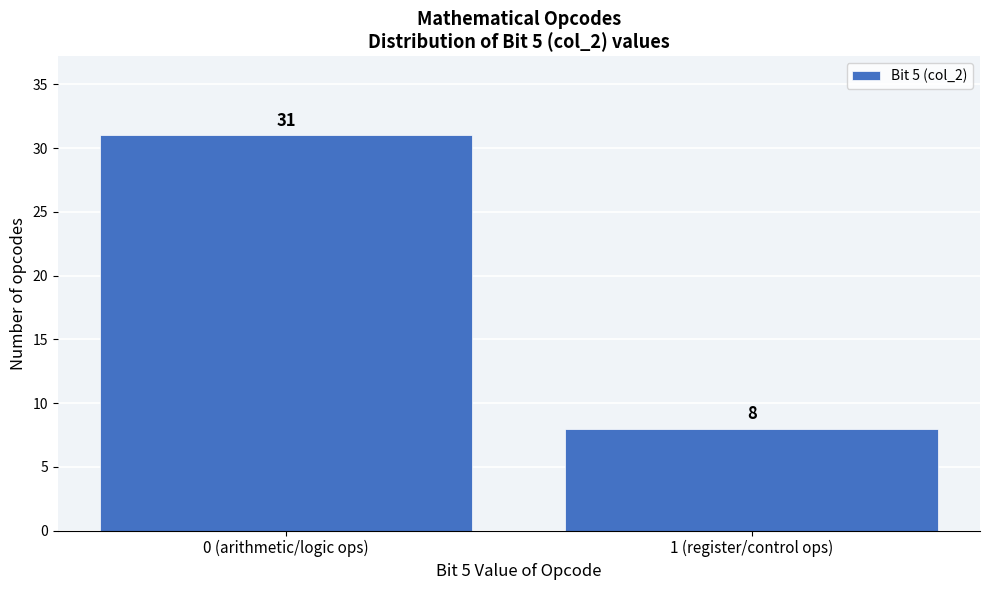

Reading right to left, list all the values displayed in this chart.

1 (register/control ops)=8	0 (arithmetic/logic ops)=31